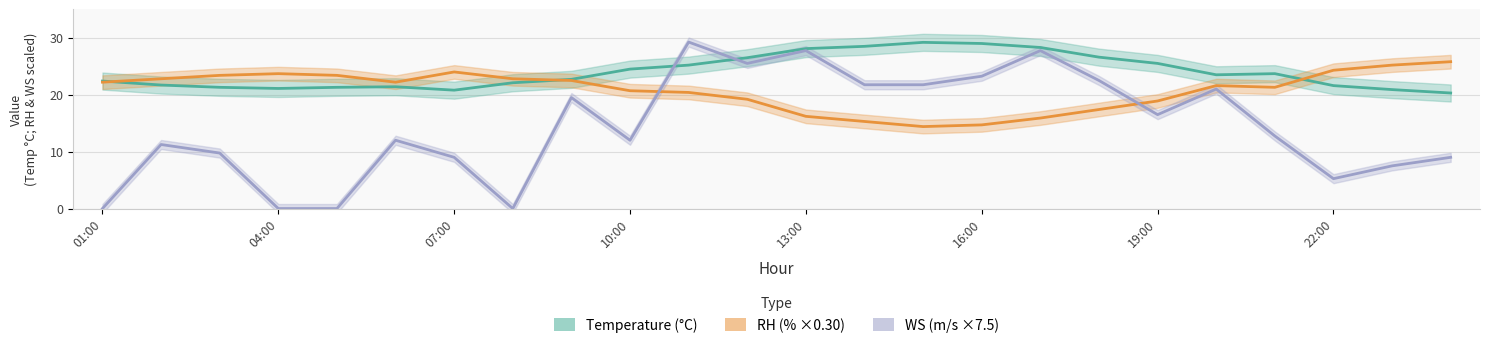

Which category has the lowest value in the Temperature series?

24:00